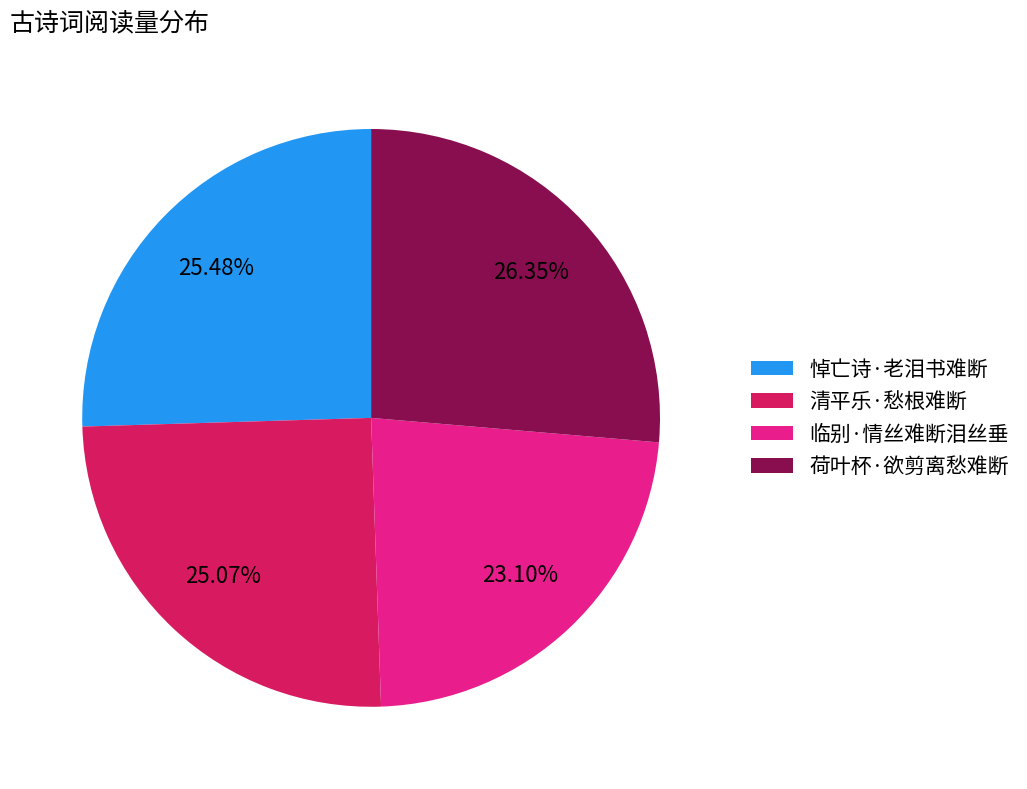

To the nearest percent, what portion does 荷叶杯·欲剪离愁难断 represent?

26%